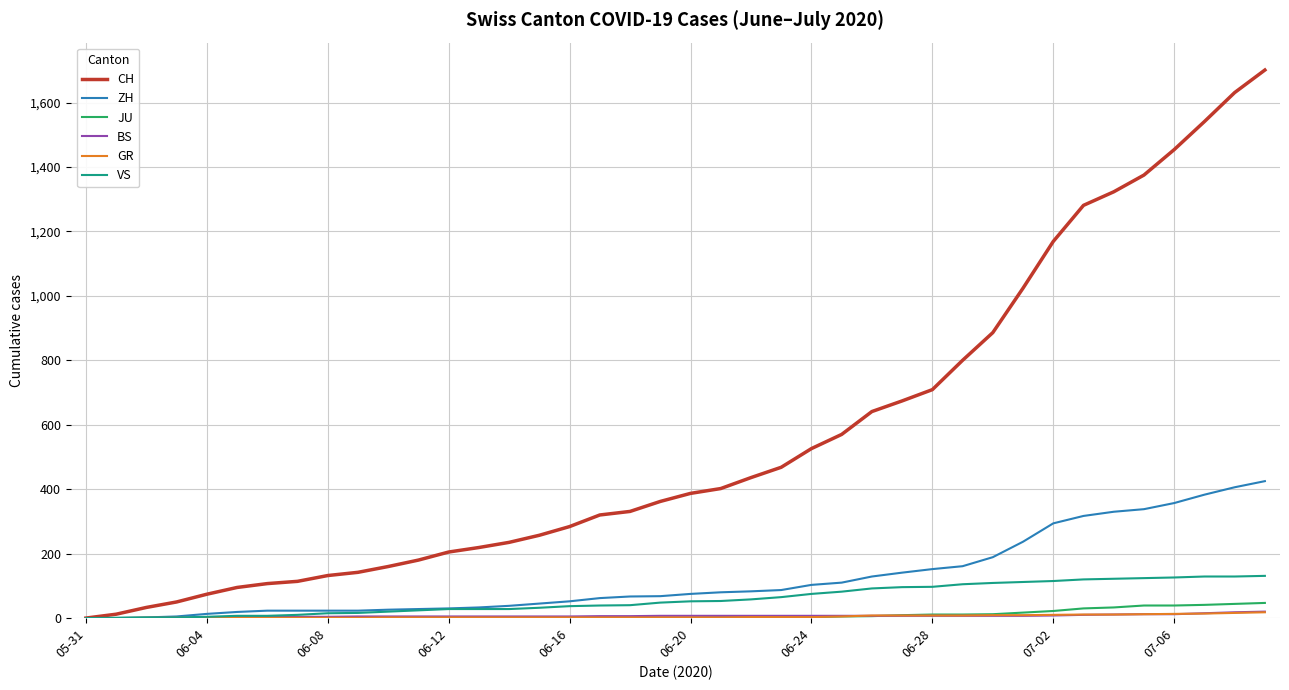

Which series has the largest range (max minus min)?

CH